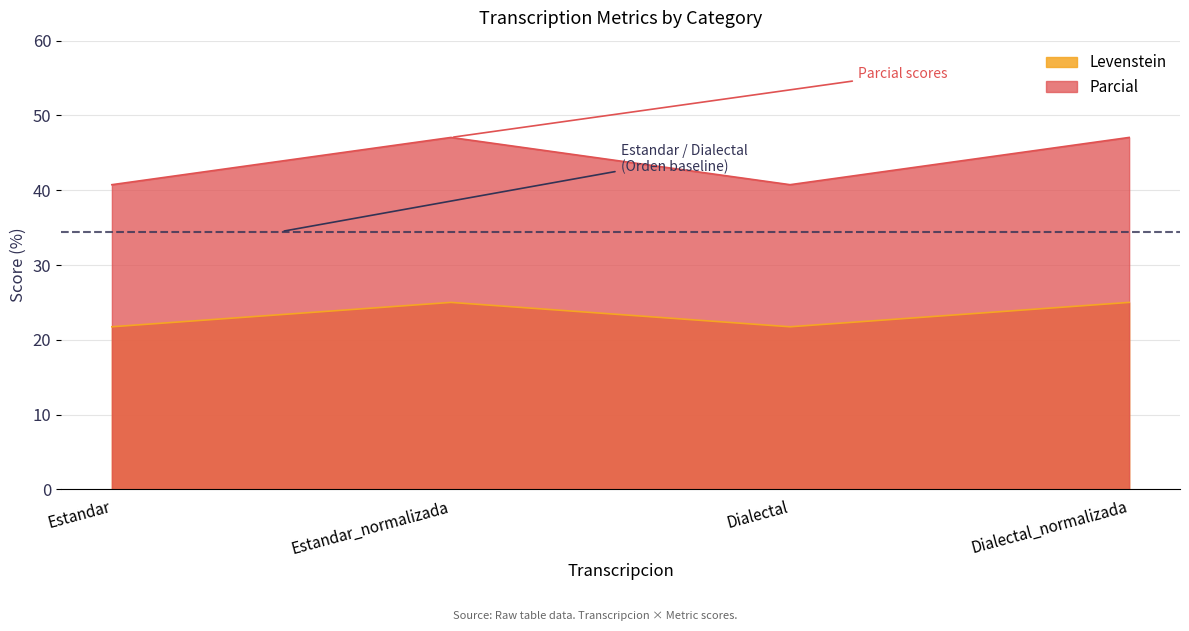

True or false: Levenstein and Parcial intersect in this chart.

False